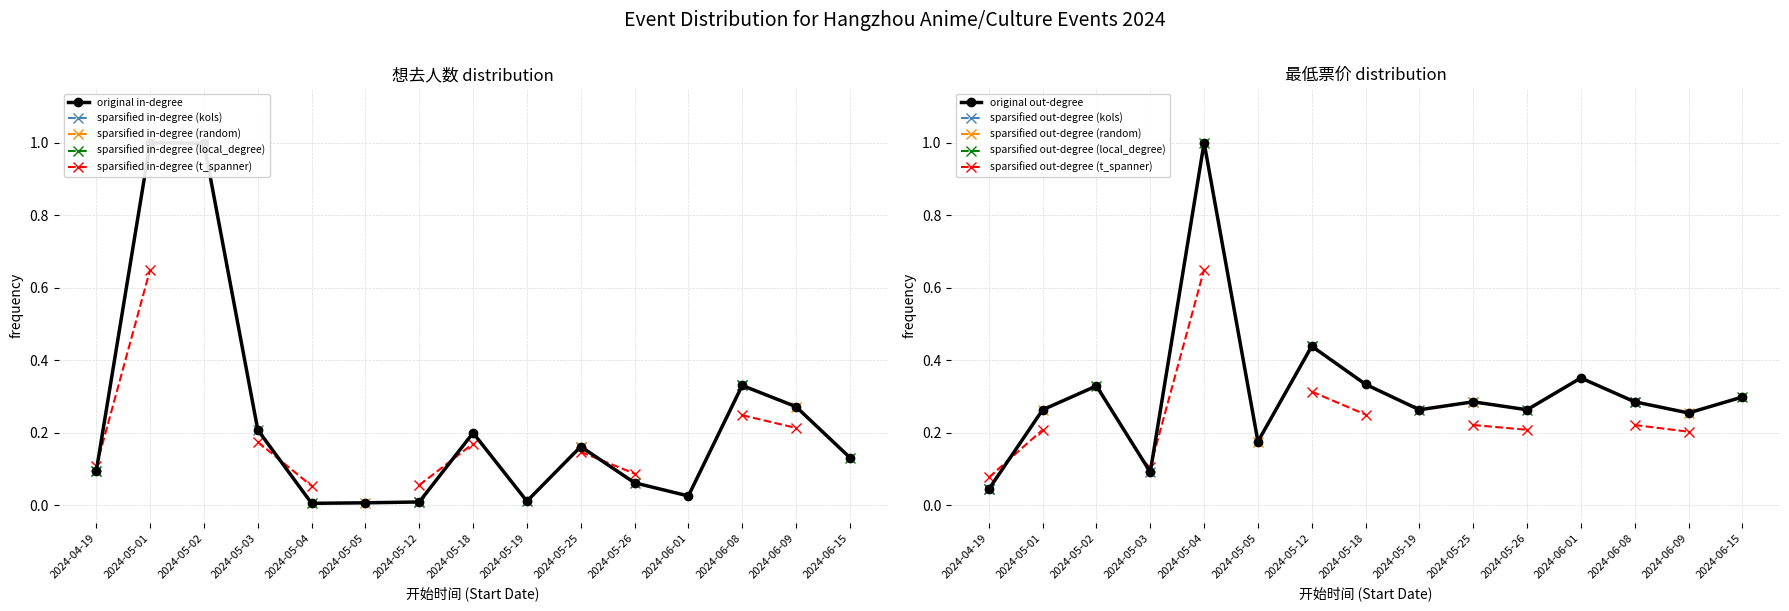

List the series in order of their peak value, highest first.

想去人数 (Interested), 最低票价 (Min Price)